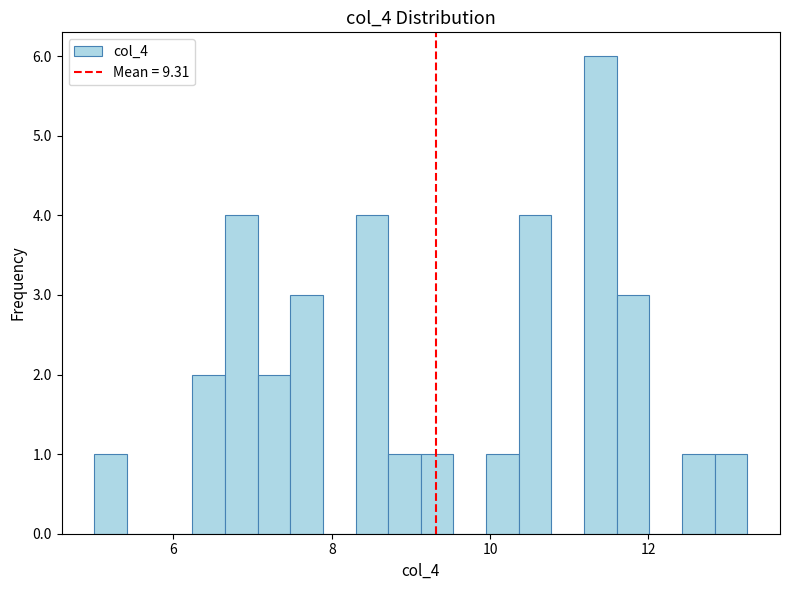

Around what value on the x-axis is the tallest bar? Give the approximate position of its centre, as read against the axis.

11.4